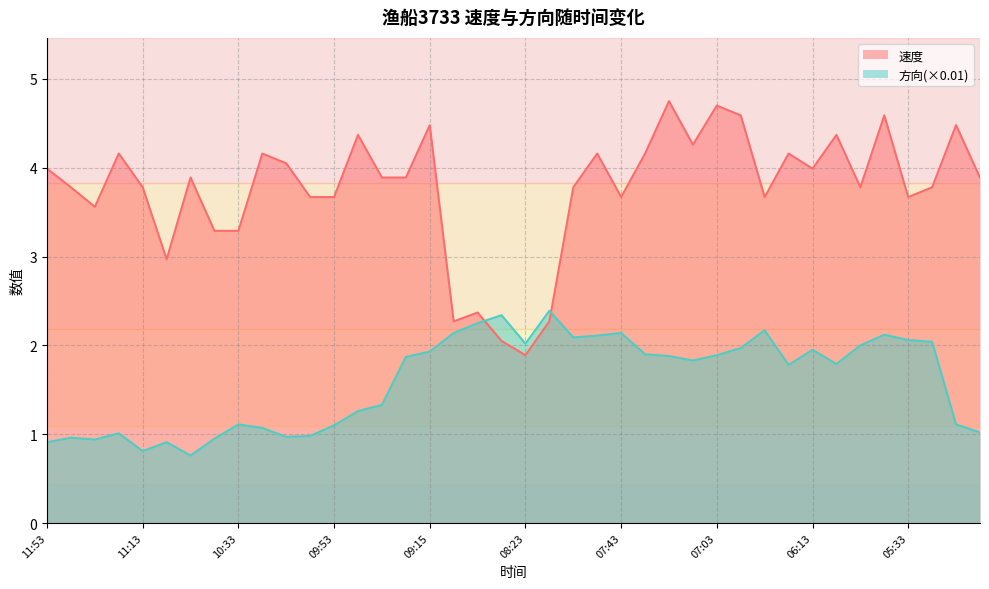

Where do 速度 and 方向 first cross each other?

08:44 and 08:33